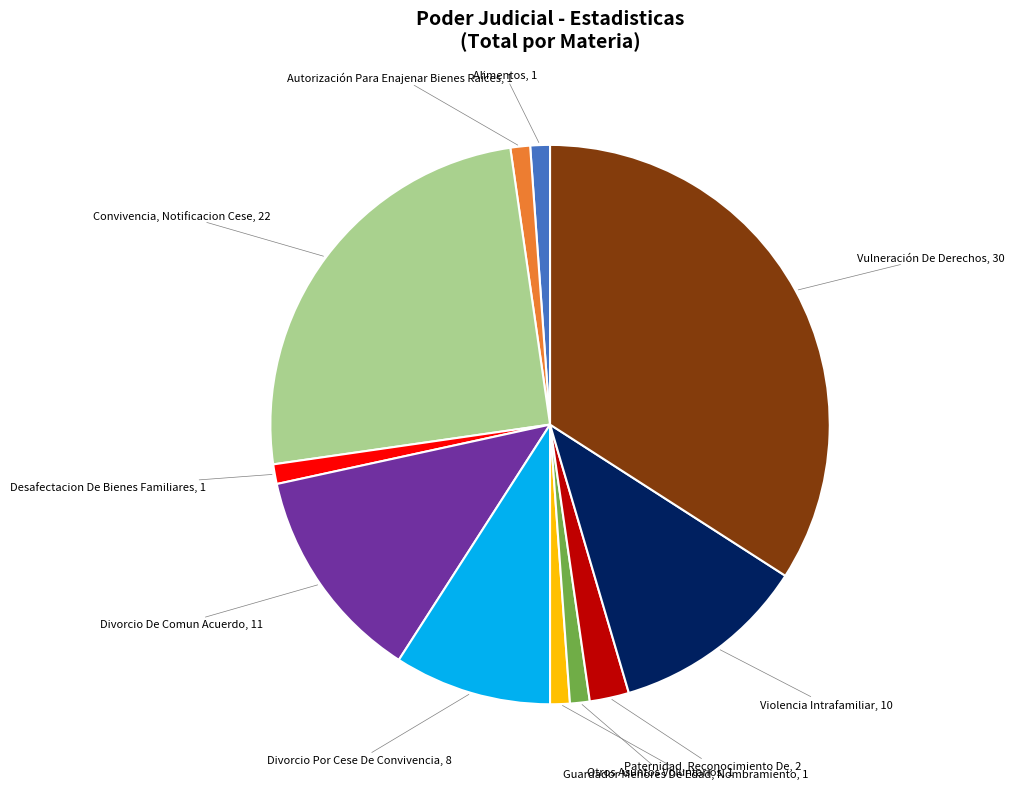

Does any single category account for the majority?

No